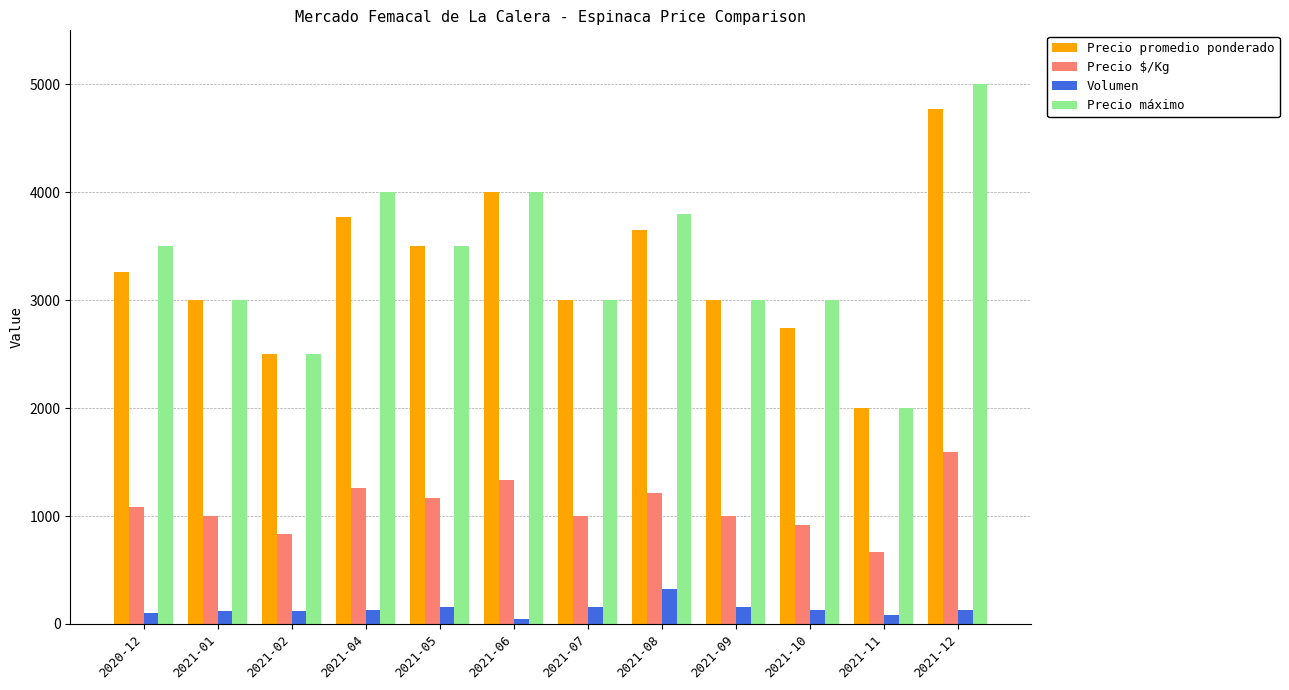

At 2021-12, list the series in order from smallest to largest.

Volumen, Precio $/Kg, Precio promedio ponderado, Precio máximo